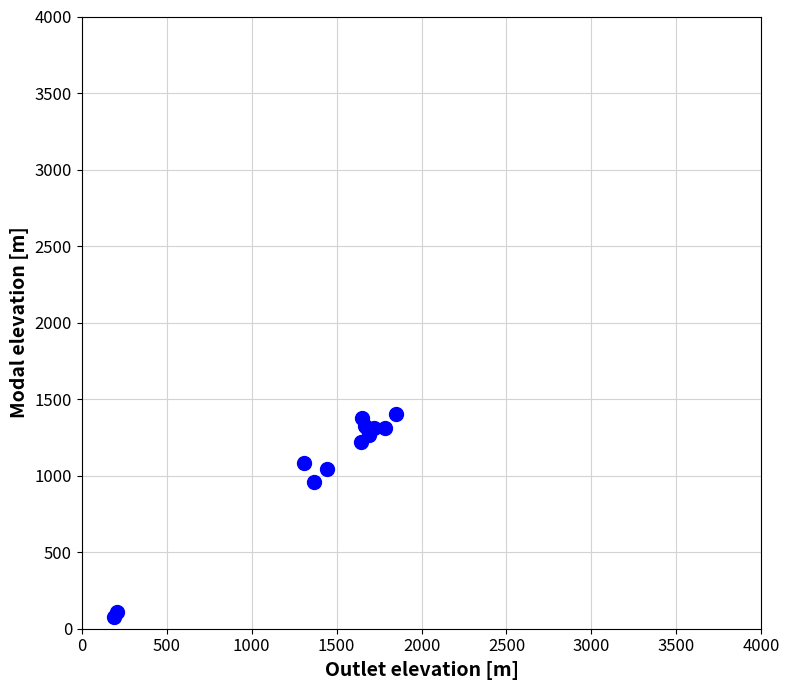

What Y value in the scatter plot is closest to 739?

959.5